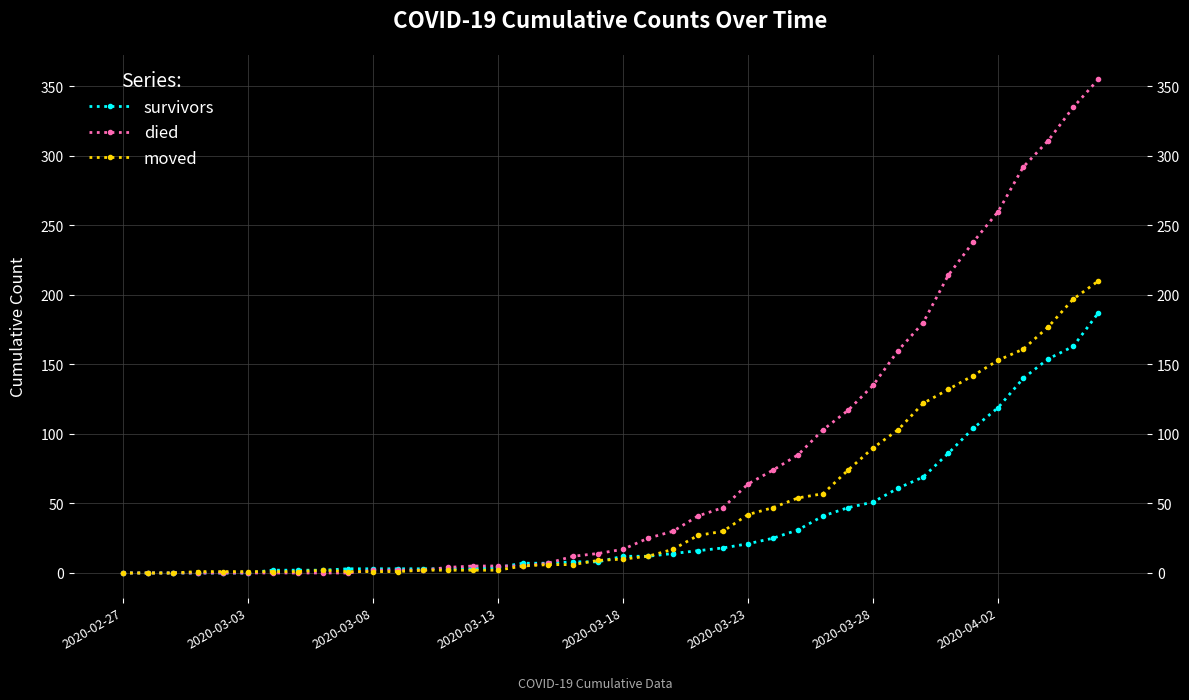

Rank the series at 2020-03-18 from lowest to highest value.

moved, survivors, died